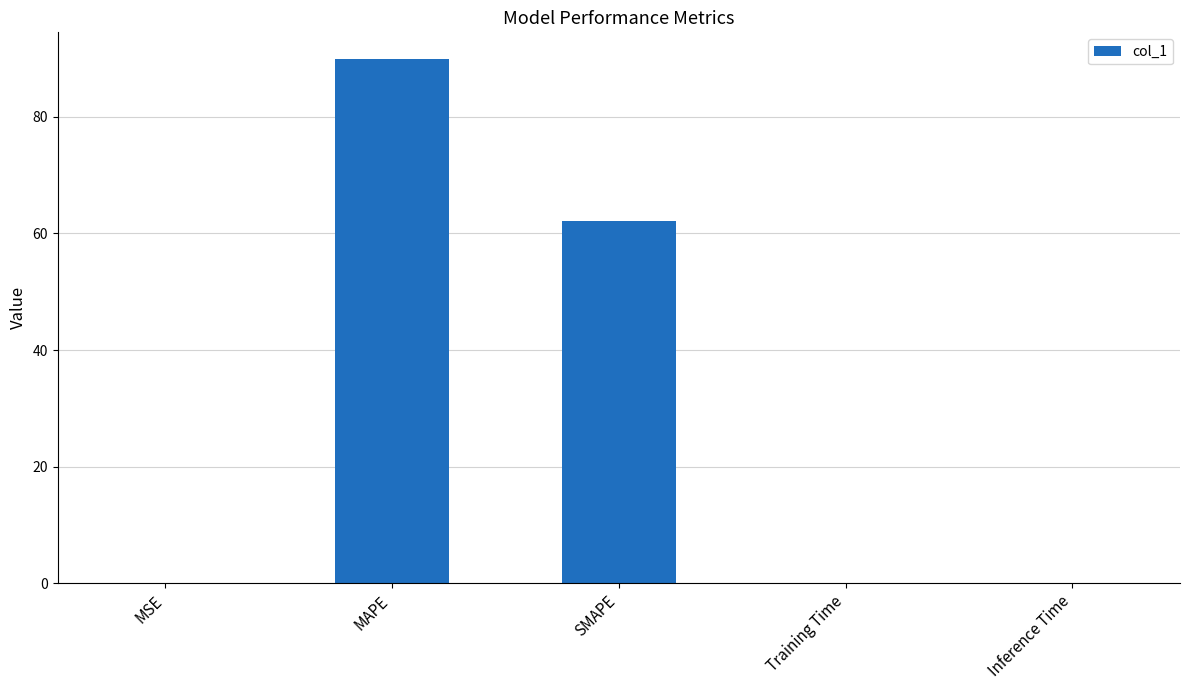

The chart shows a value of 121.1 at MAPE. True or false?

False